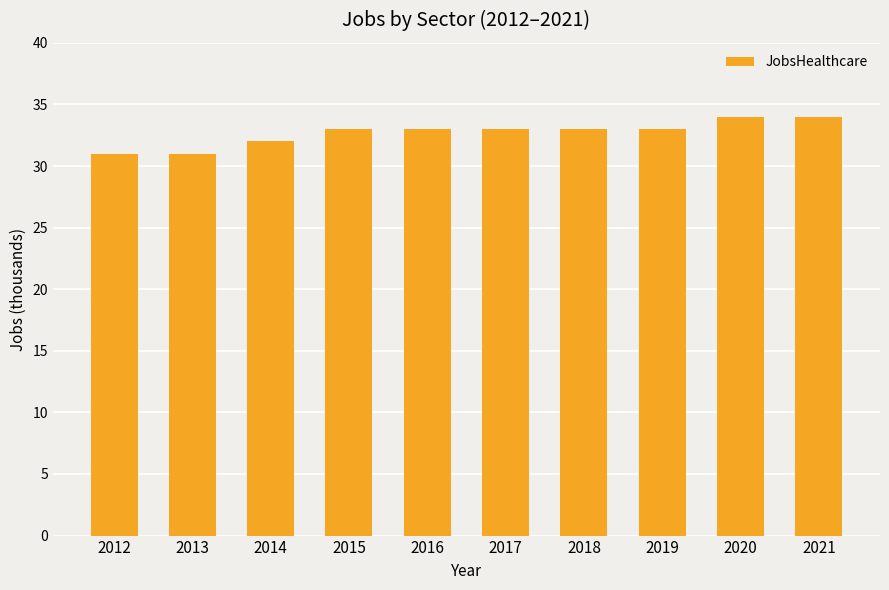

What is the sum of all values?

327